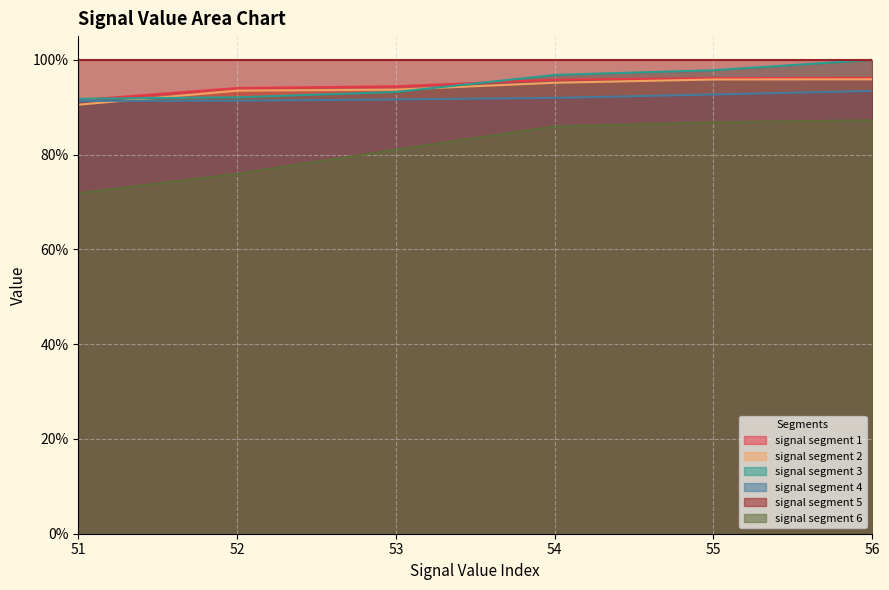

Which series has the largest total across all categories?

signal segment 5